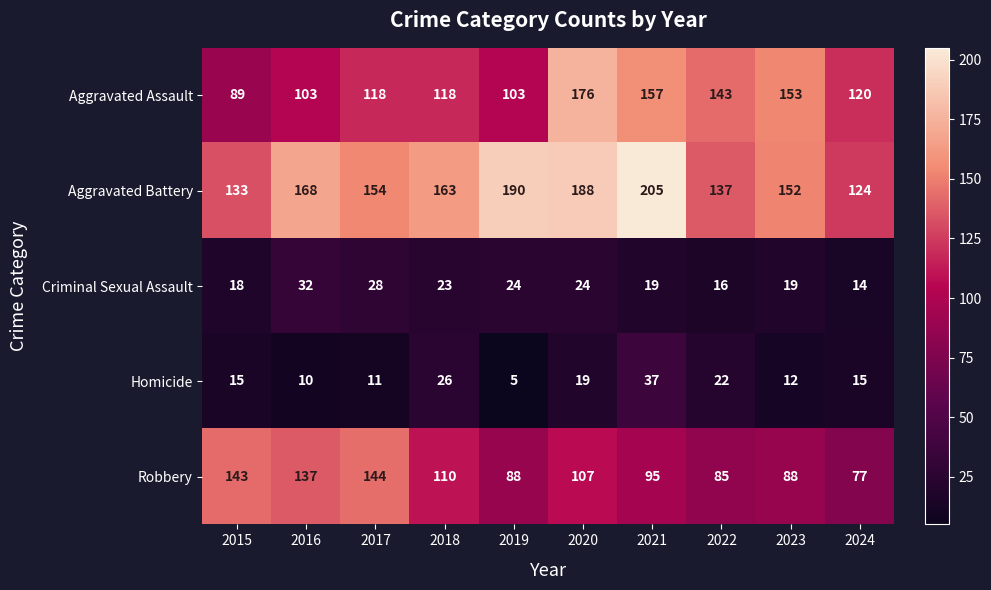

Which series changed the most between 2017 and 2023?

Robbery